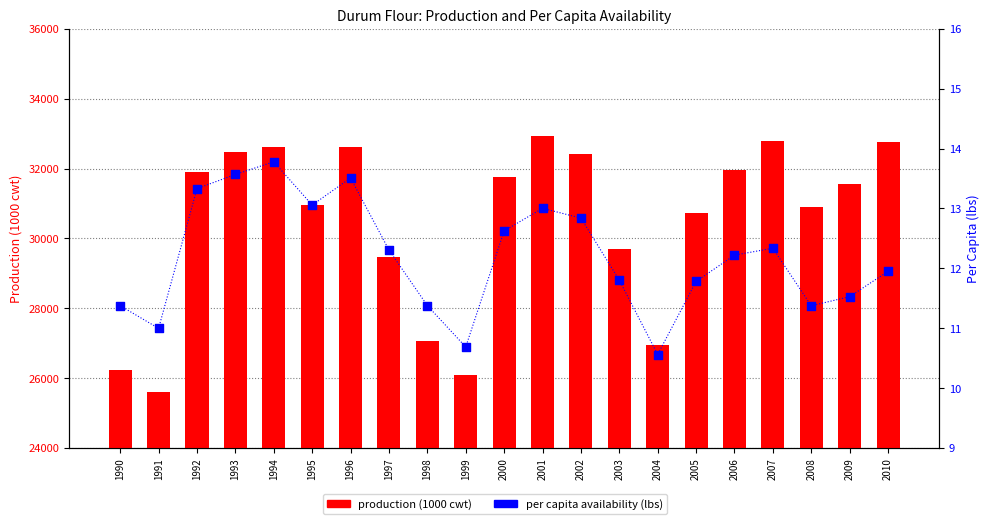

Is the value of per capita availability (lbs) at 2008 greater than the value of production (1000 cwt) at 1990?

No